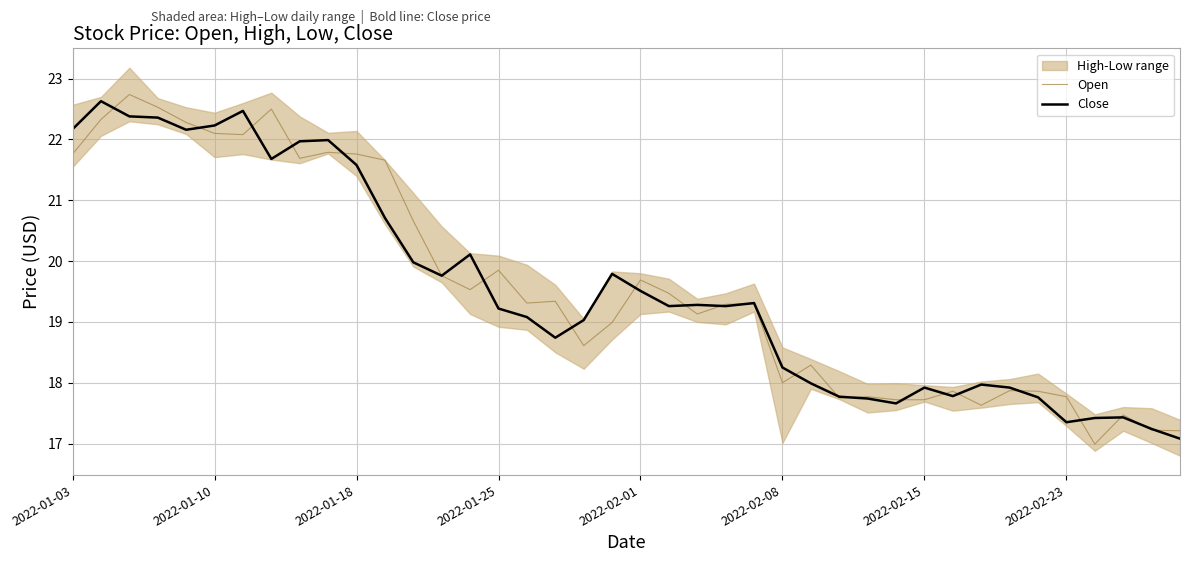

Which series has the widest spread of values?

Open